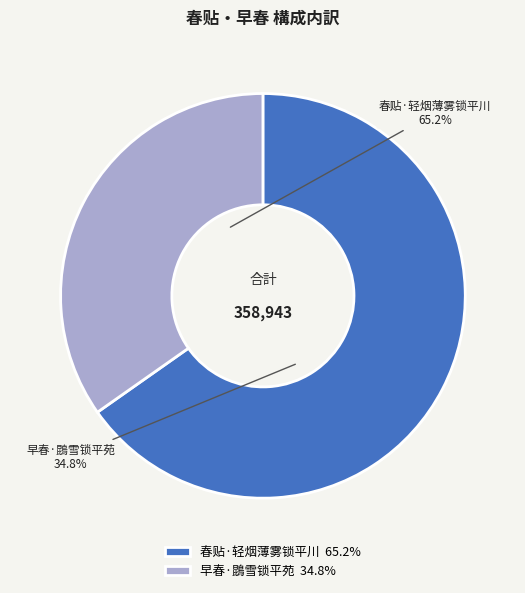

Does any single category account for the majority?

Yes